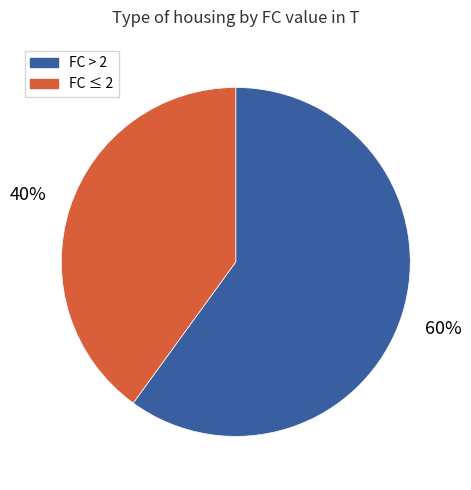

Do FC ≤ 2 and FC > 2 together represent more than half of the pie?

Yes